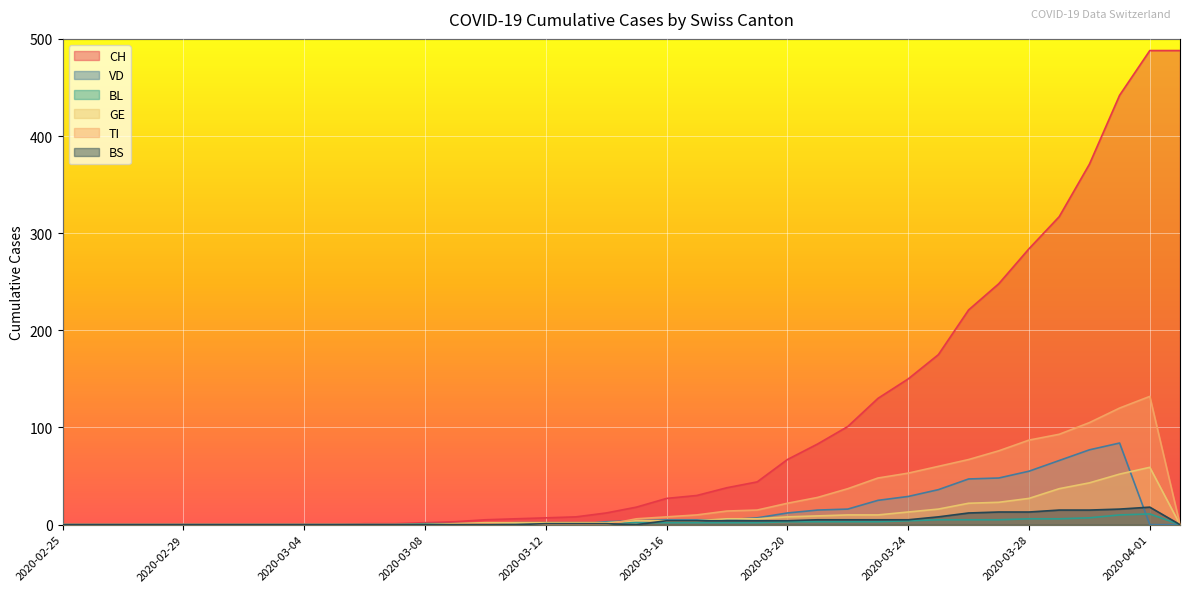

How many lines are shown in the chart?

6